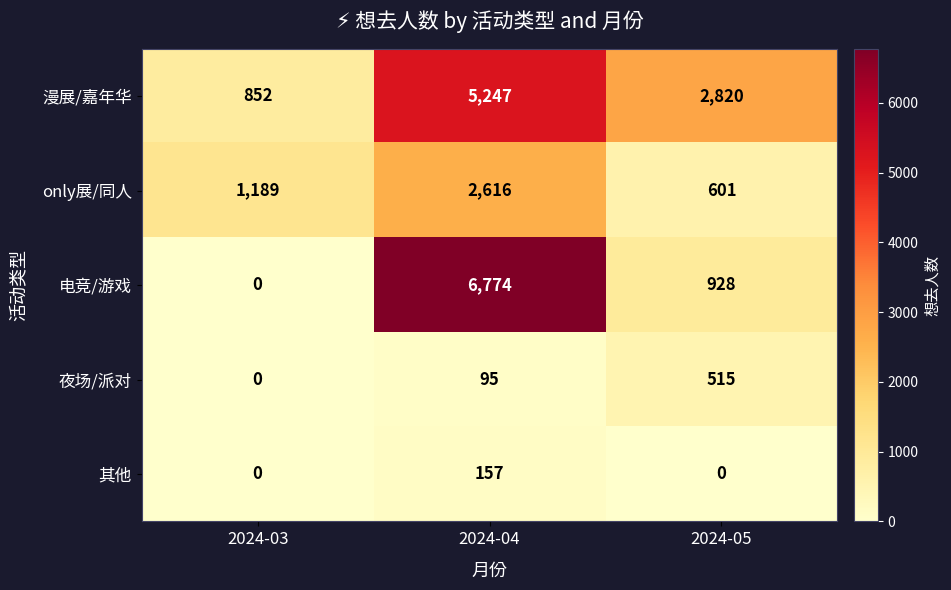

Which series changed the most between 2024-03 and 2024-04?

电竞/游戏